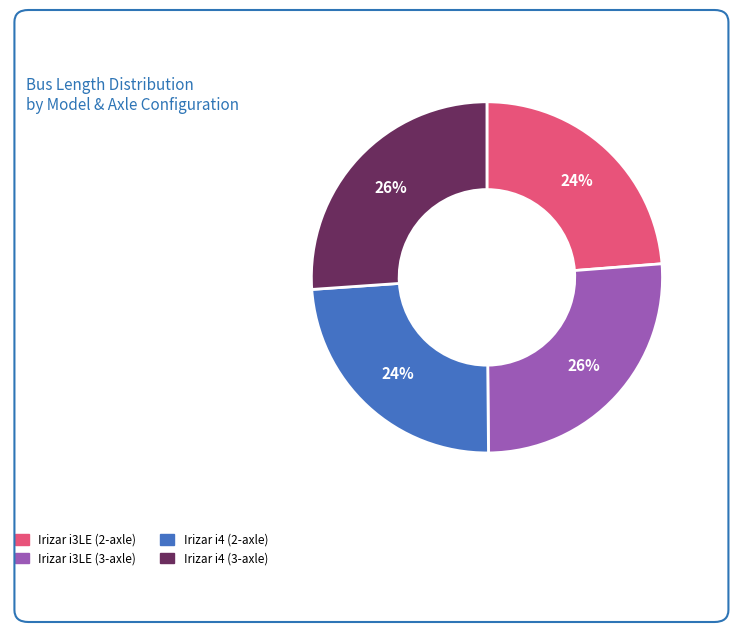

What percentage is the Irizar i4 (2-axle) slice, to the nearest percent?

24%